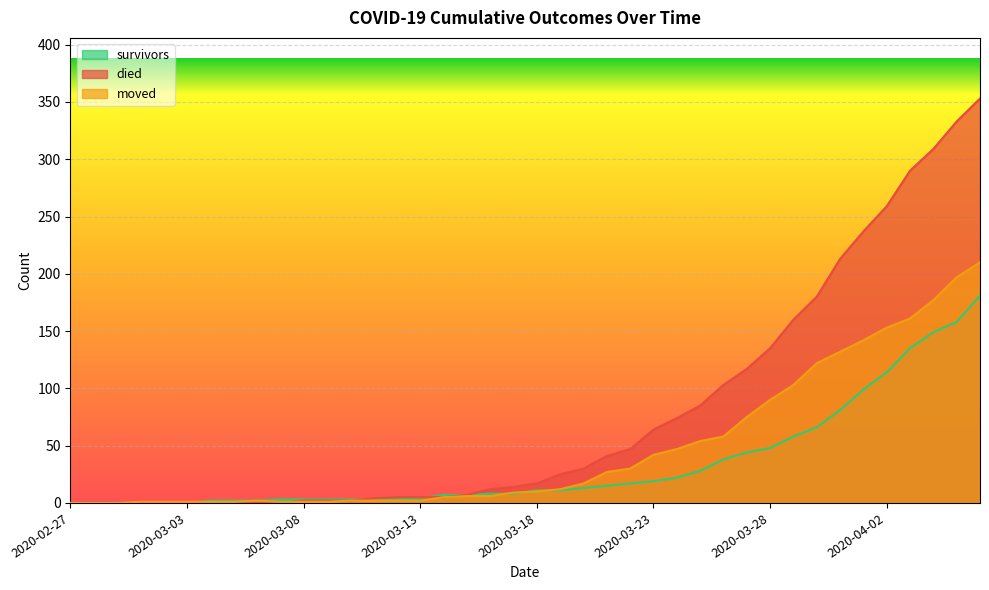

Which series changed the most between 2020-03-18 and 2020-03-29?

died